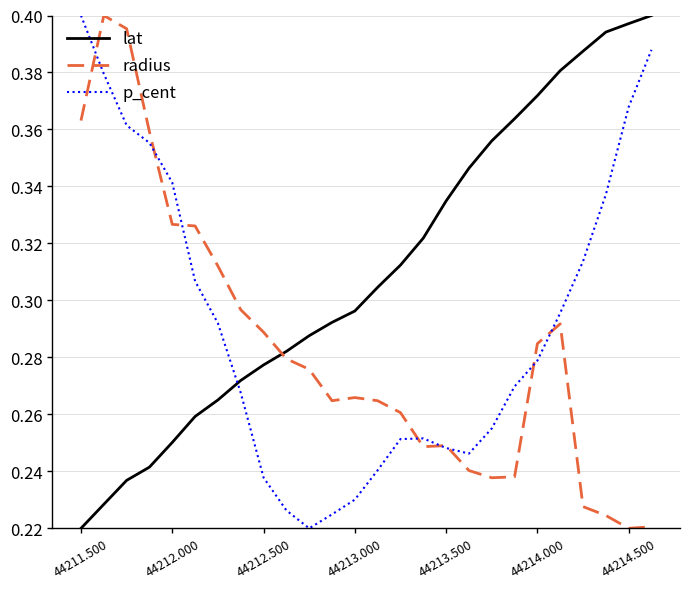

List the series in order of their overall mean, highest first.

lat, p_cent, radius